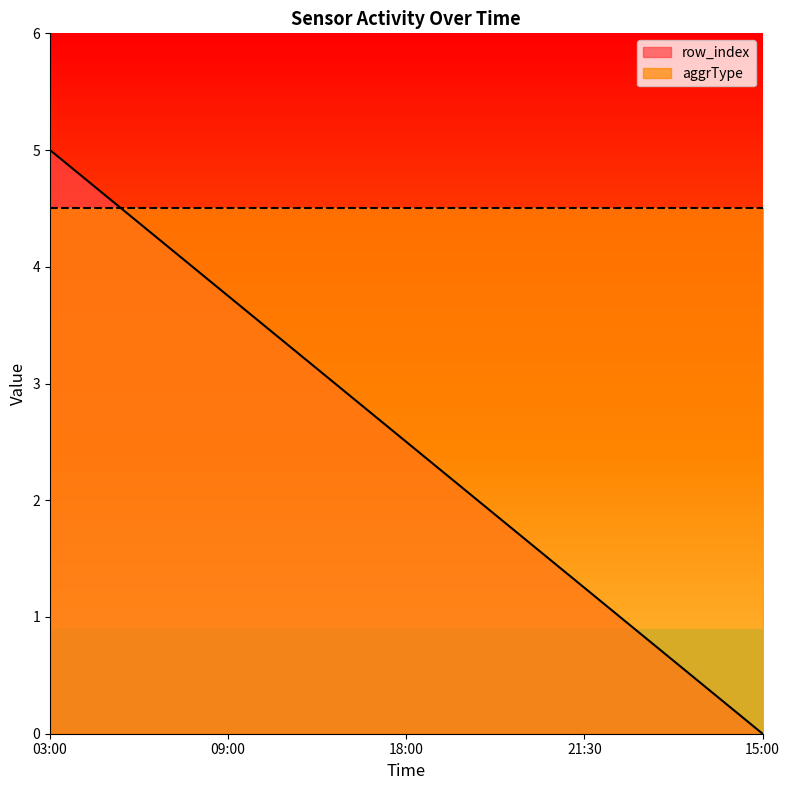

List the labels in order of value, smallest first.

15:00, 21:30, 18:00, 09:00, 03:00